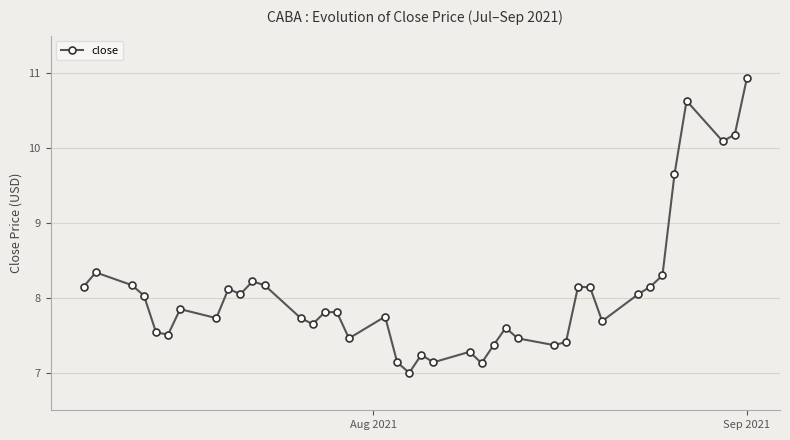

True or false: there are more than 2 points higher than both neighbors.

True